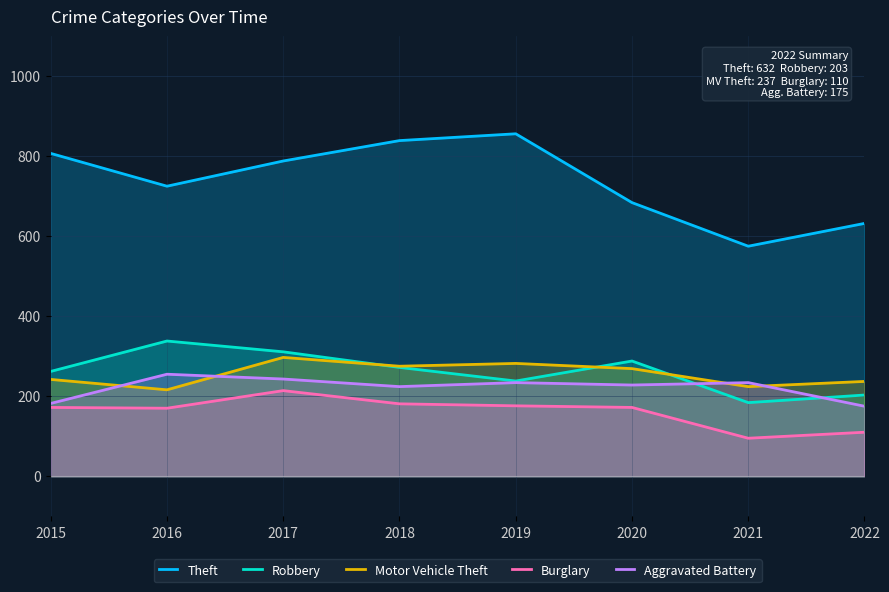

How many data points in Theft are above 788?

3